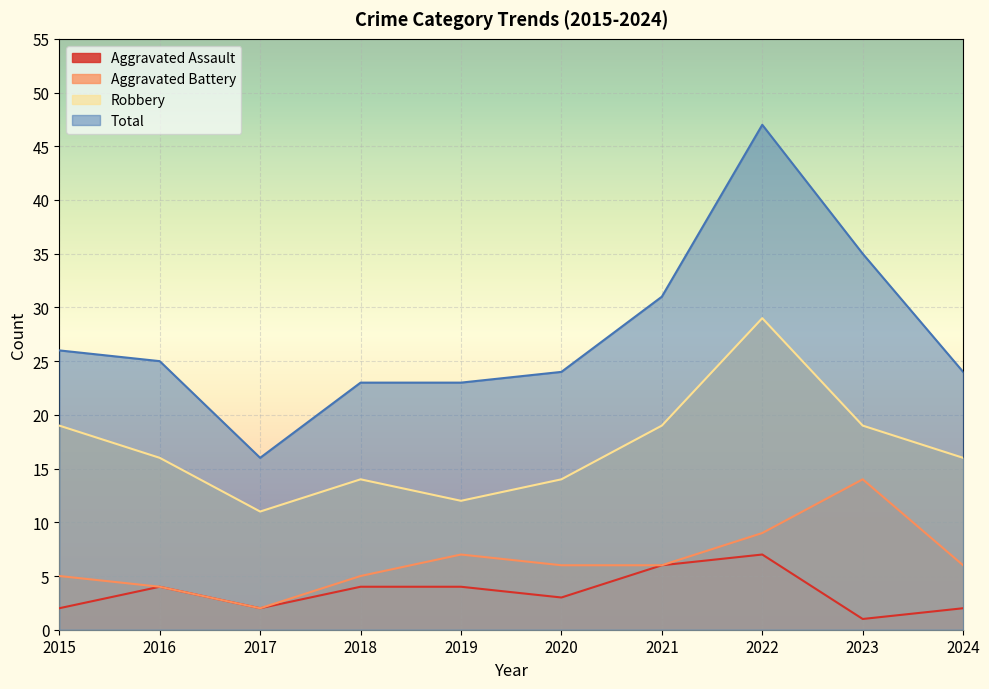

At which category does Robbery reach its first local valley?

2017